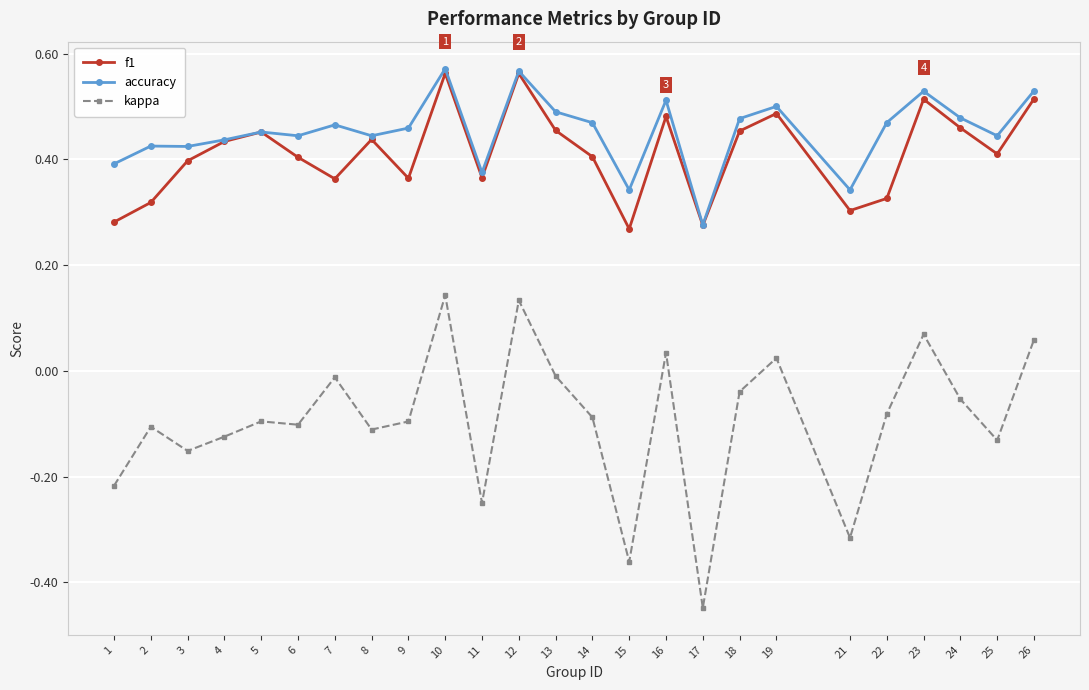

Is it true that f1 equals 0.5 at 13?

True